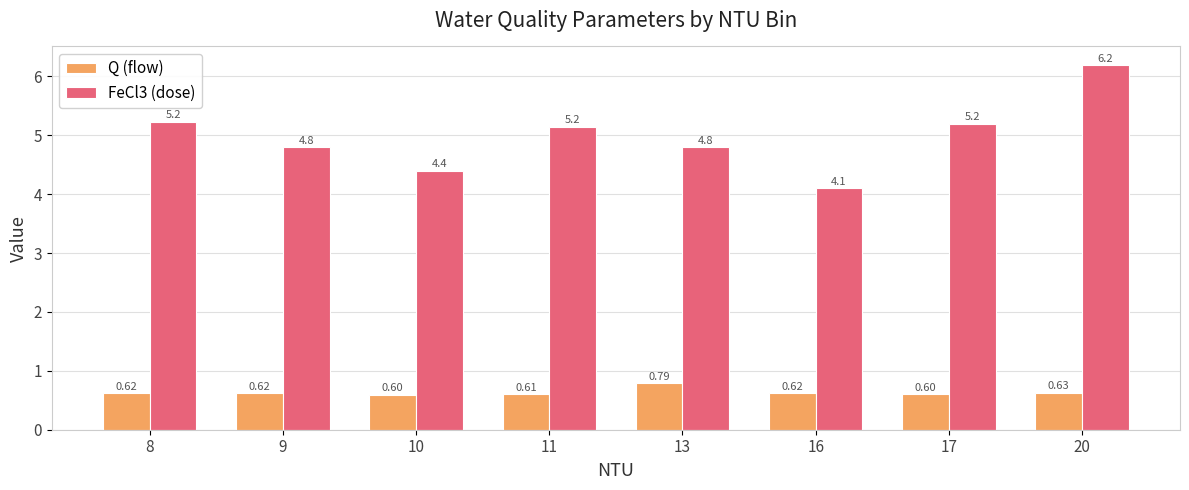

List the series in order of their peak value, highest first.

FeCl3 (dose), Q (flow)